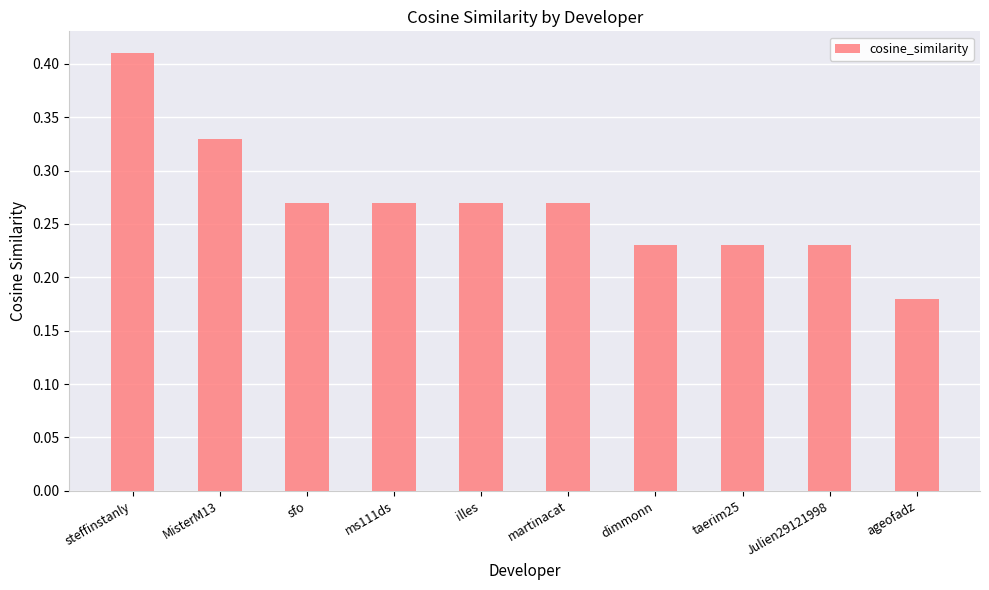

Which label corresponds to the largest value in the chart?

steffinstanly